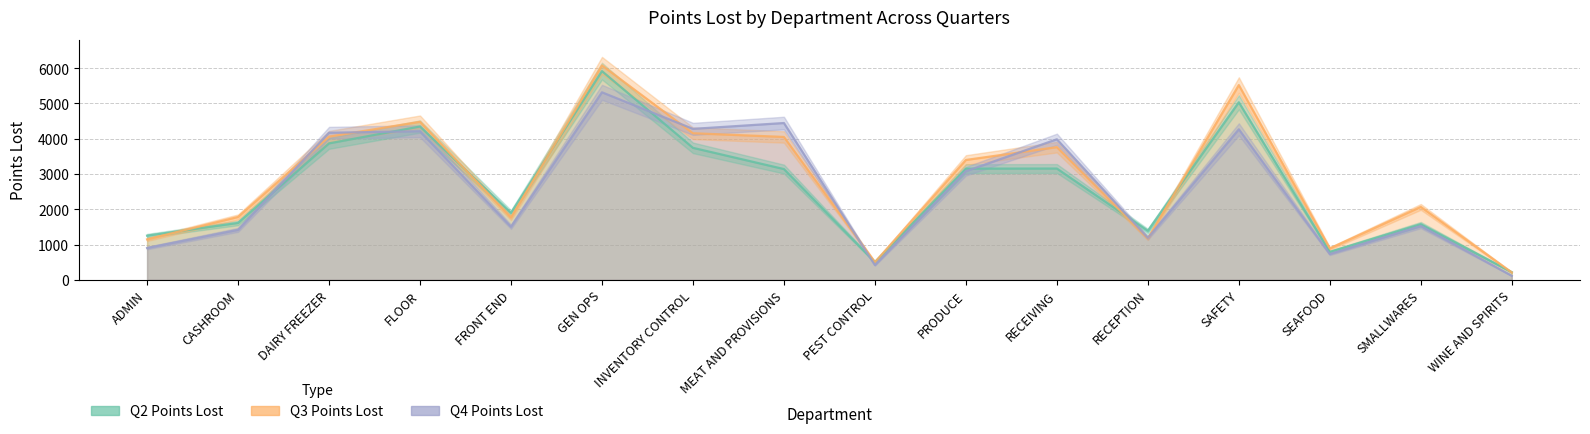

What is the label of the 11th point from the right?

GEN OPS